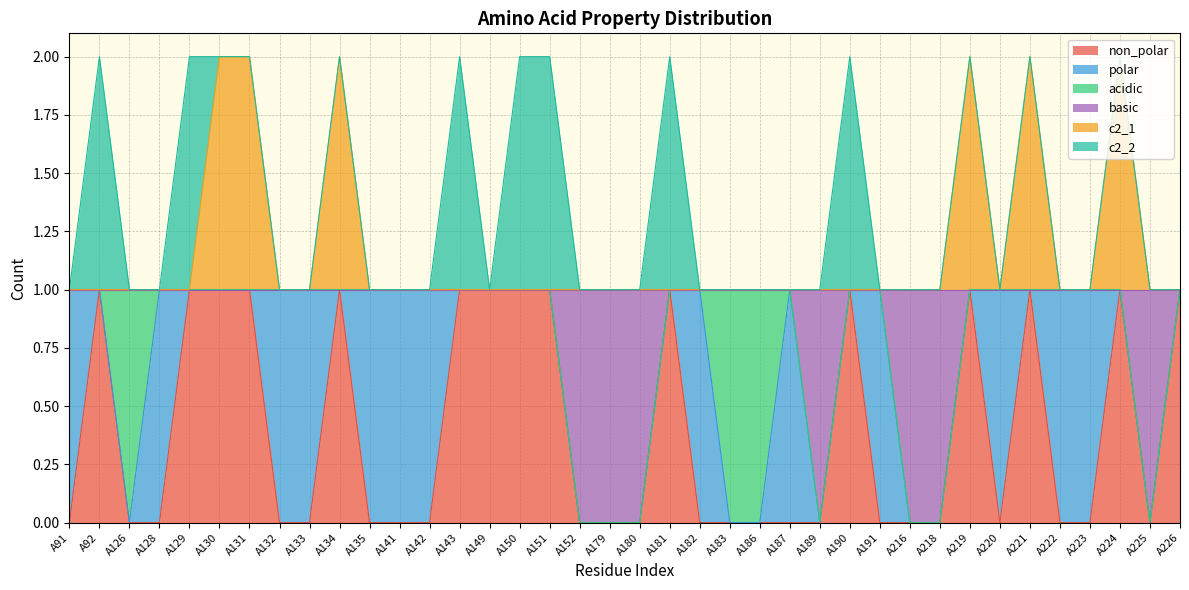

Which label corresponds to the smallest value in the chart?

A91